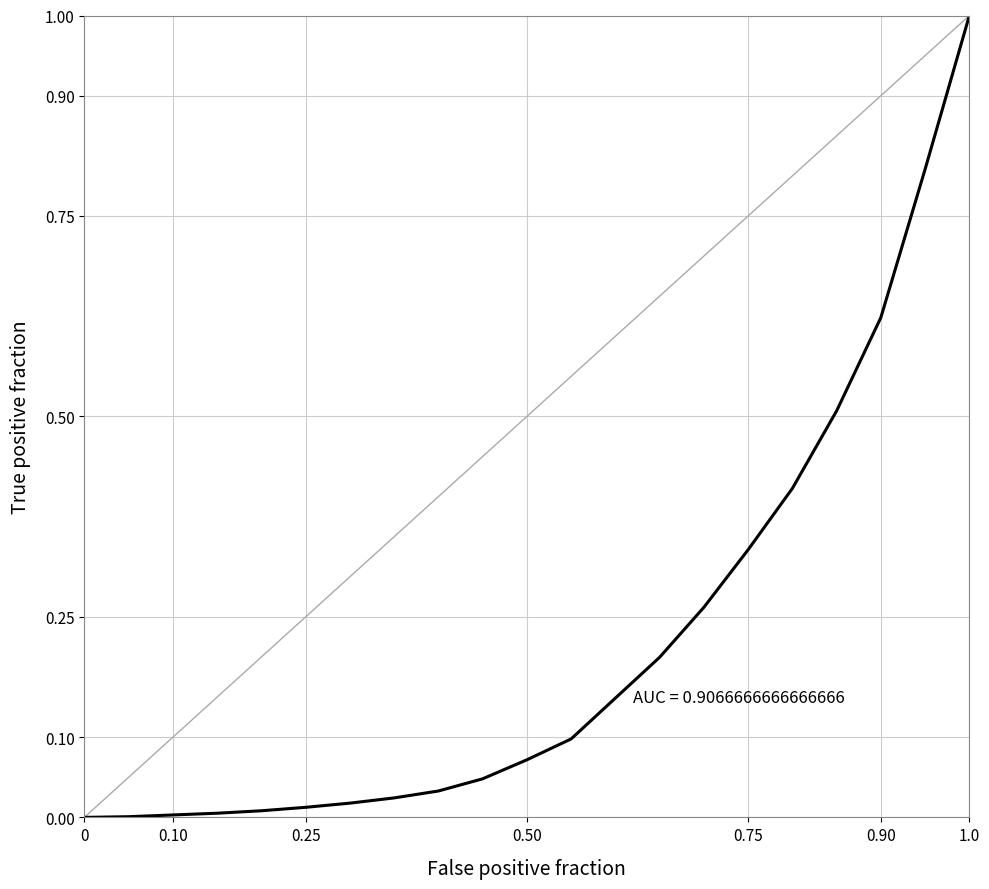

What is the greatest value displayed?

1.0